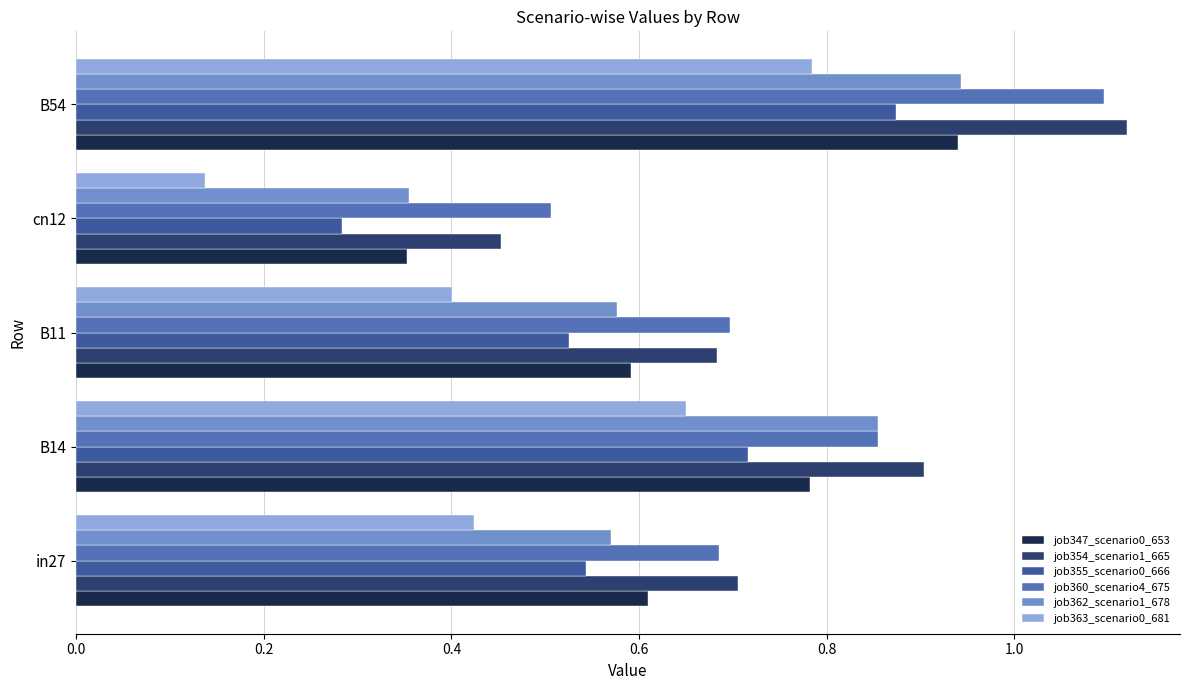

At which label does job354_scenario1_665 reach its peak?

B54